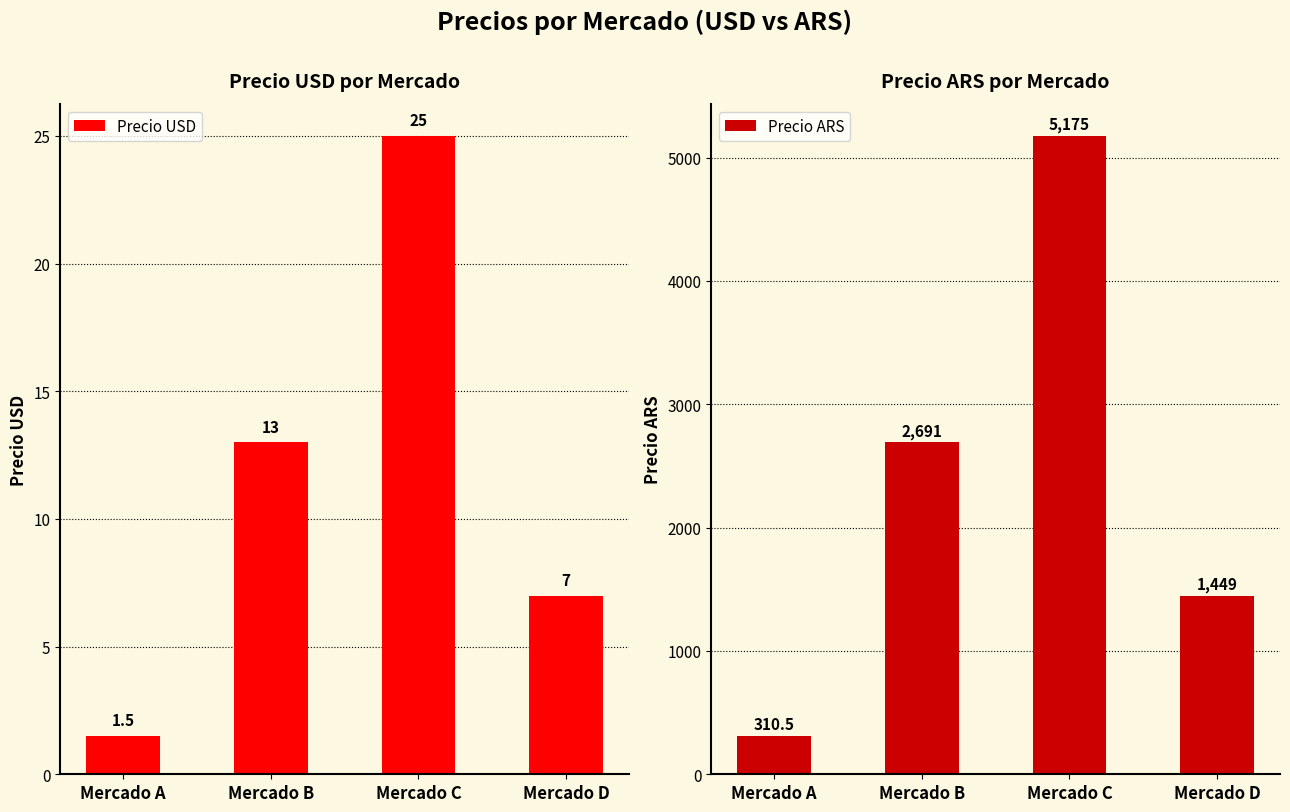

Which series has the largest total across all categories?

Precio ARS